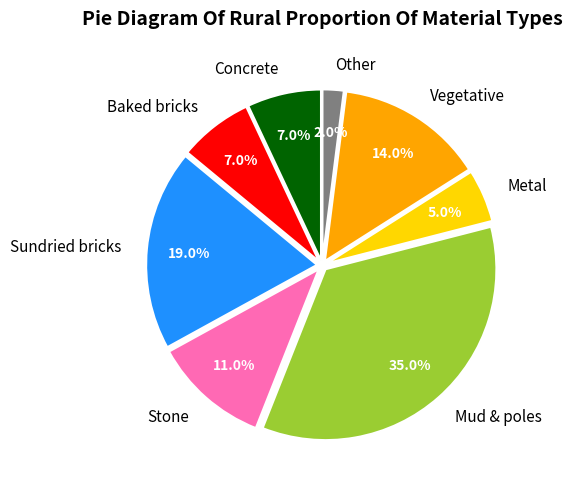

To the nearest percent, what percentage of the pie is Baked bricks?

7%